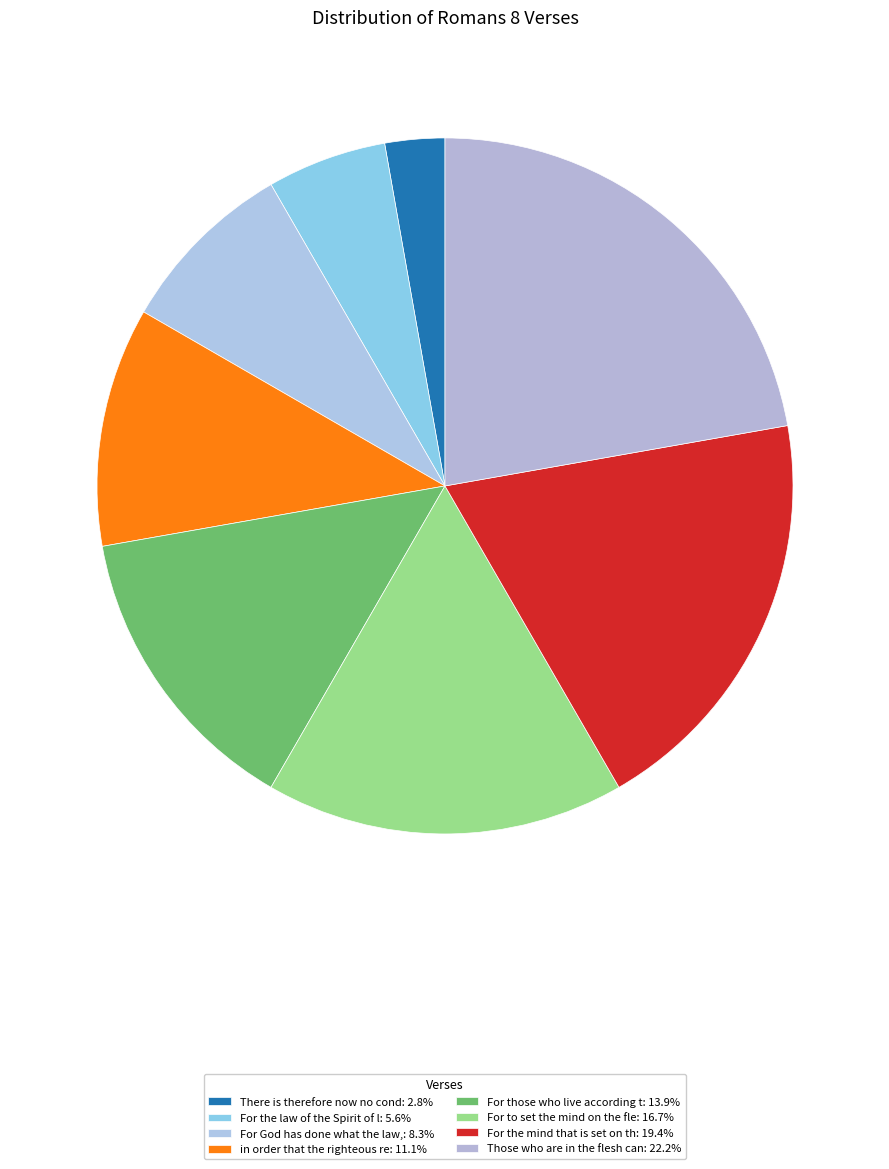

Rank the categories by value from lowest to highest.

There is therefore now no condemnation, For the law of the Spirit of life has set, For God has done what the law, weakened, in order that the righteous requirement, For those who live according to the flesh, For to set the mind on the flesh is death, For the mind that is set on the flesh is, Those who are in the flesh cannot please